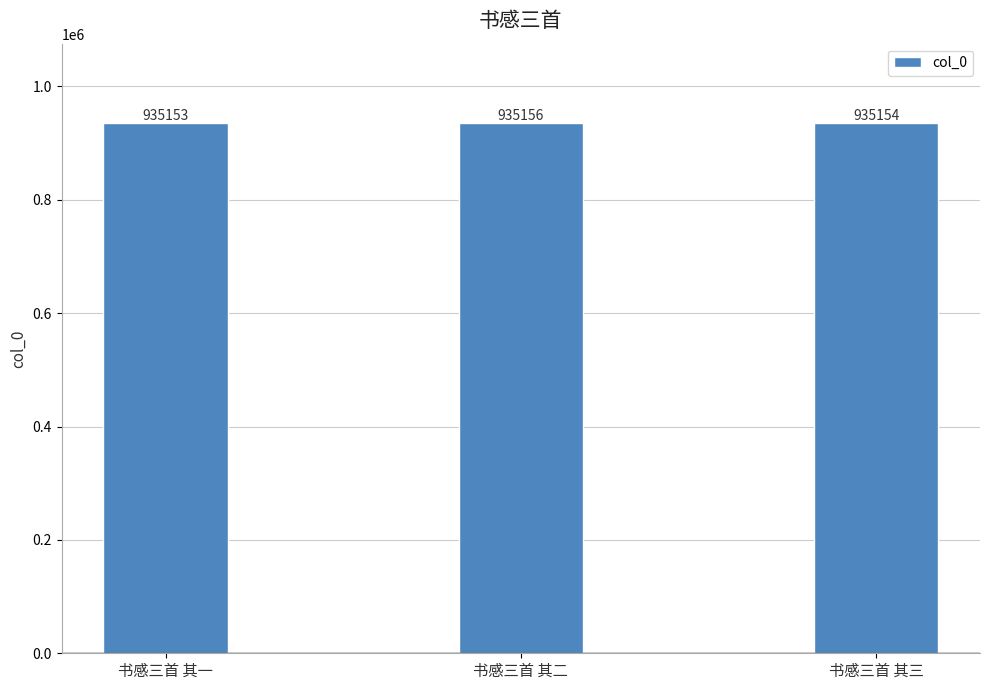

Reading right to left, what are all the values shown in this chart?

935154	935156	935153